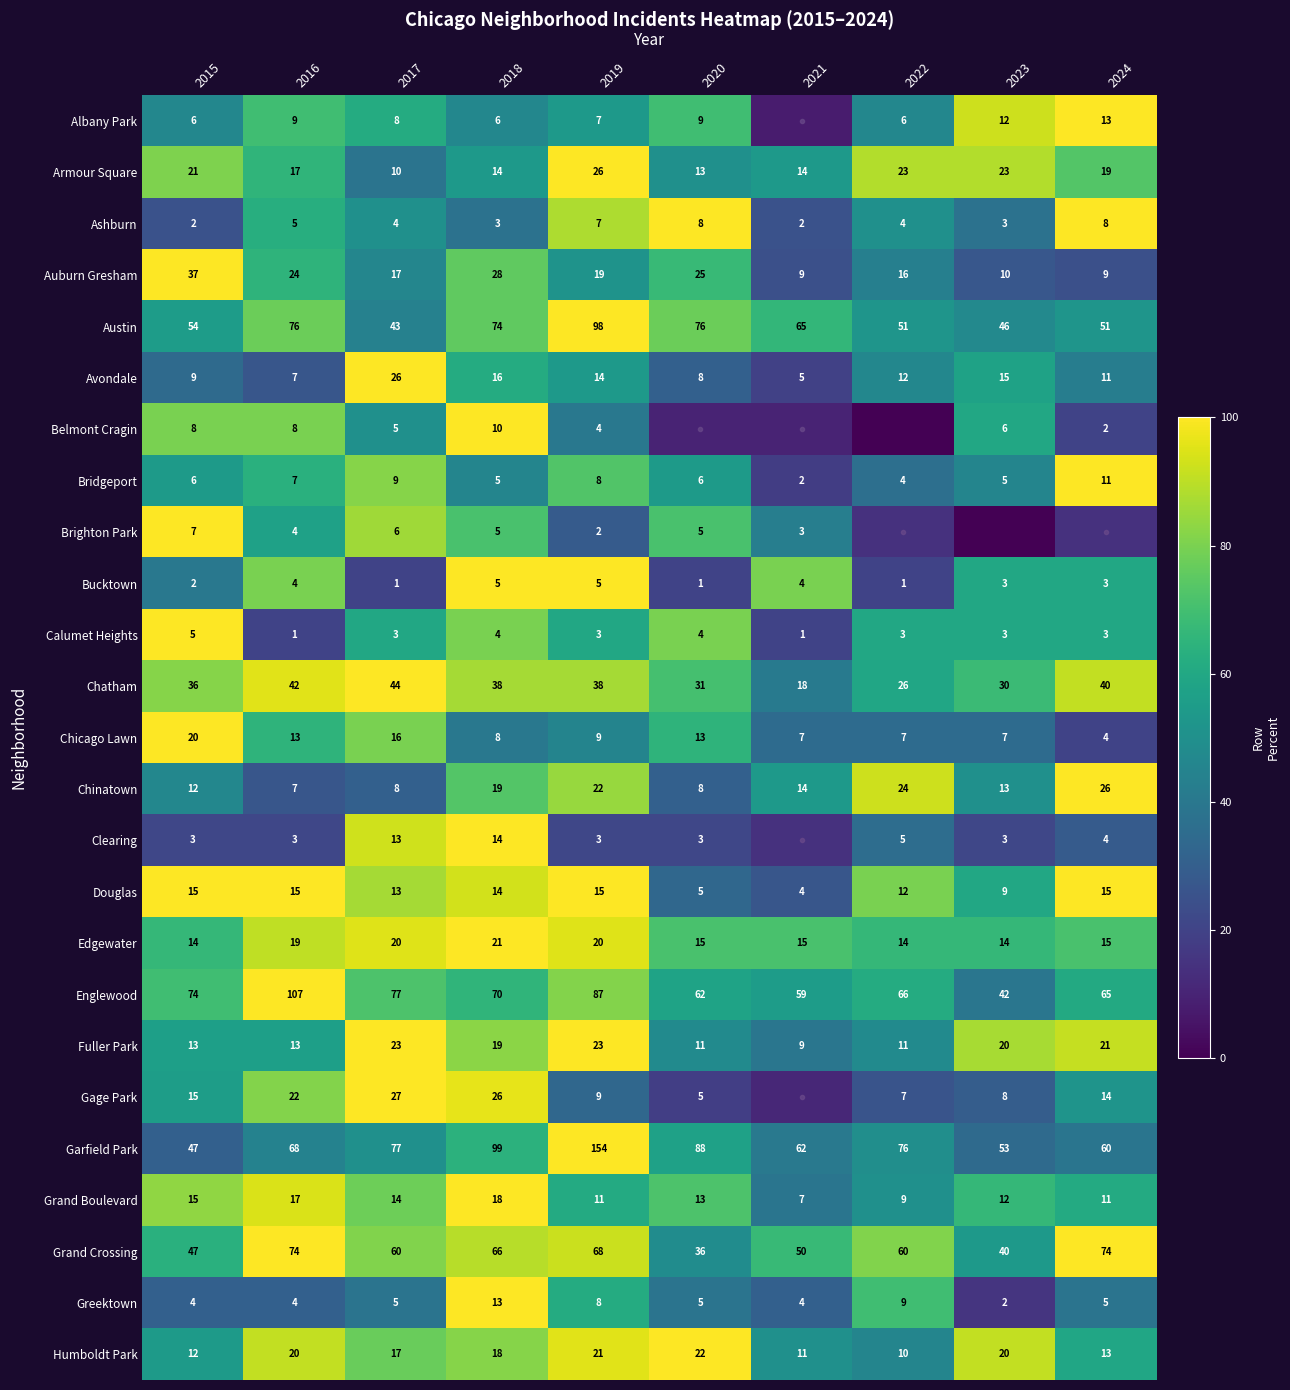

How many distinct data groups are displayed?

25